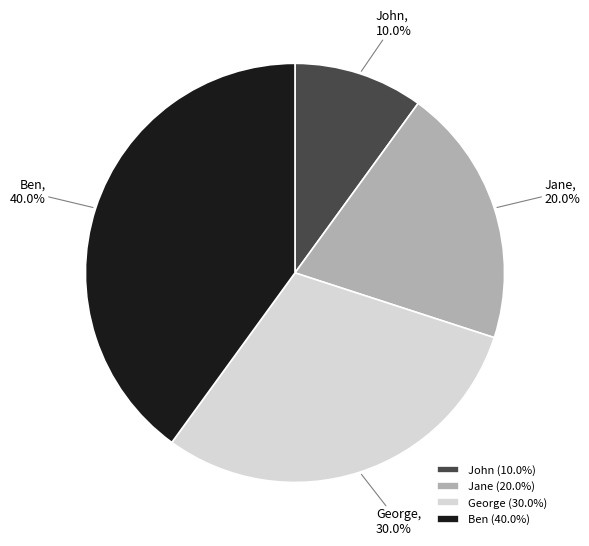

To the nearest percent, what is the average slice percentage?

25%